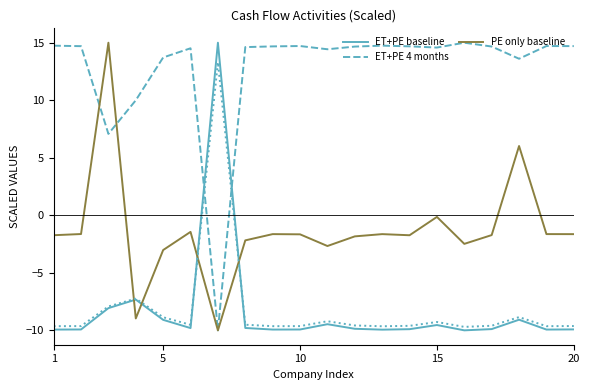

The ET+PE baseline series shows -13.0 at 5. True or false?

False